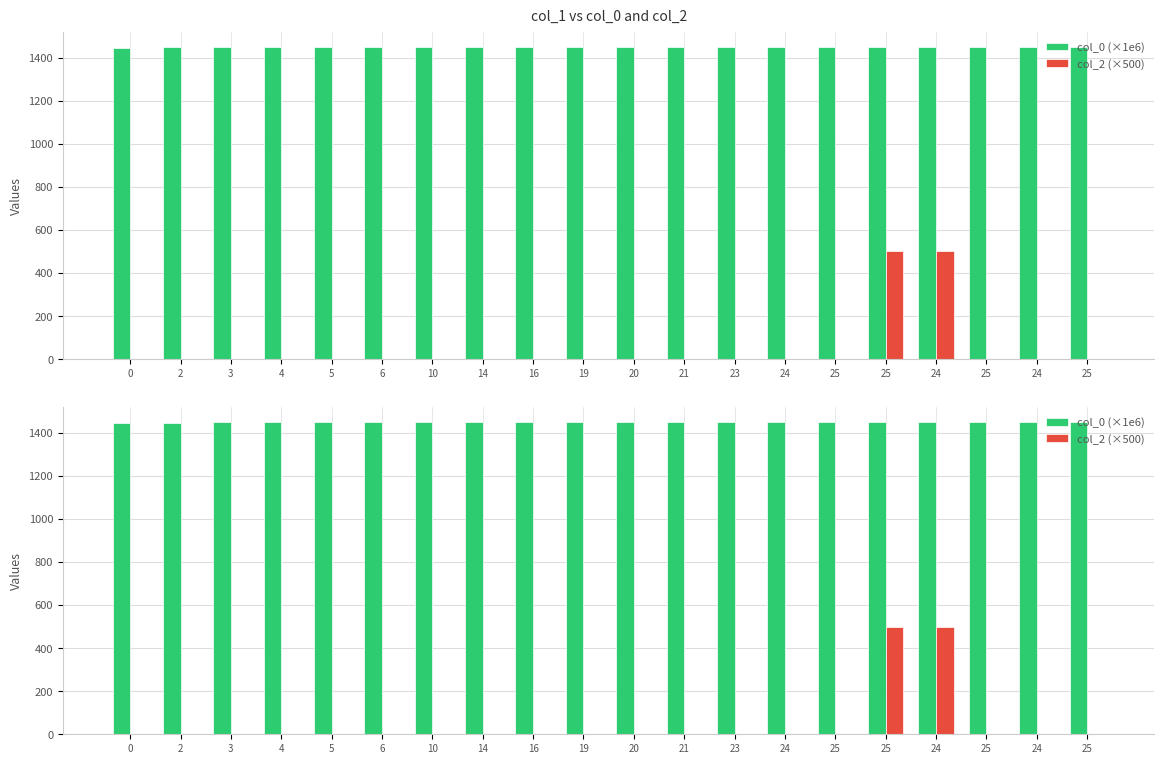

True or false: col_0 (×1e6) has a value of 1447.3 at 20.

True